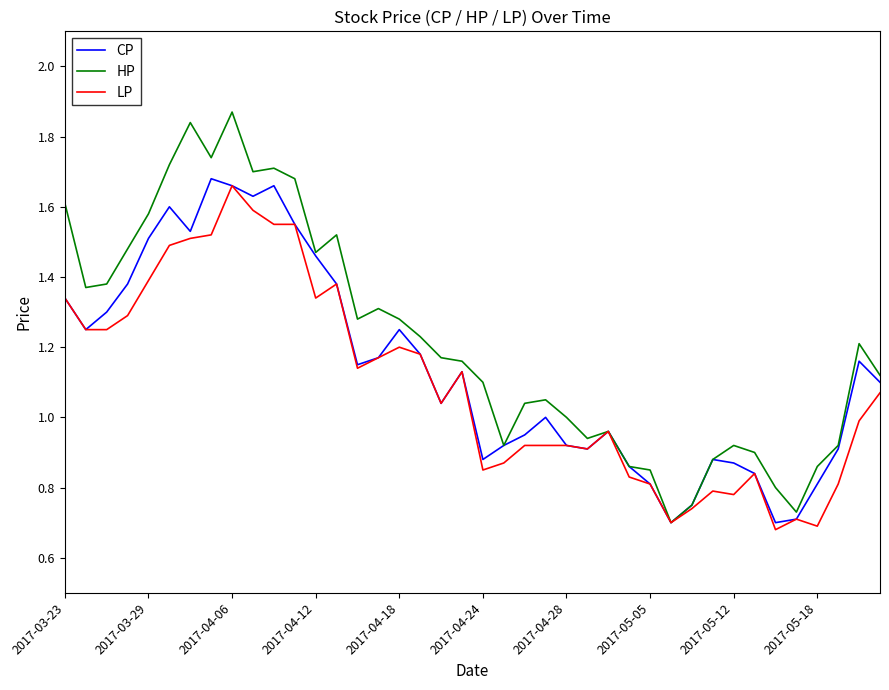

Which series has the largest total across all categories?

HP